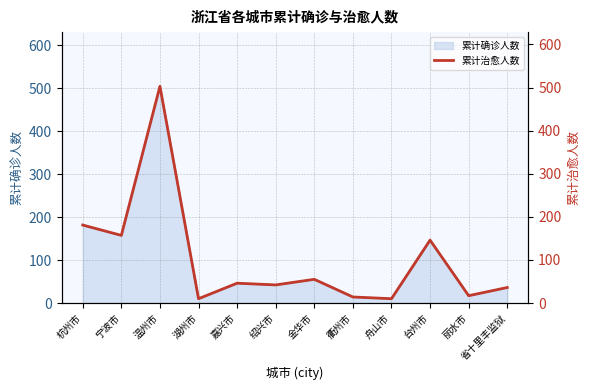

Where is the first local maximum?

温州市